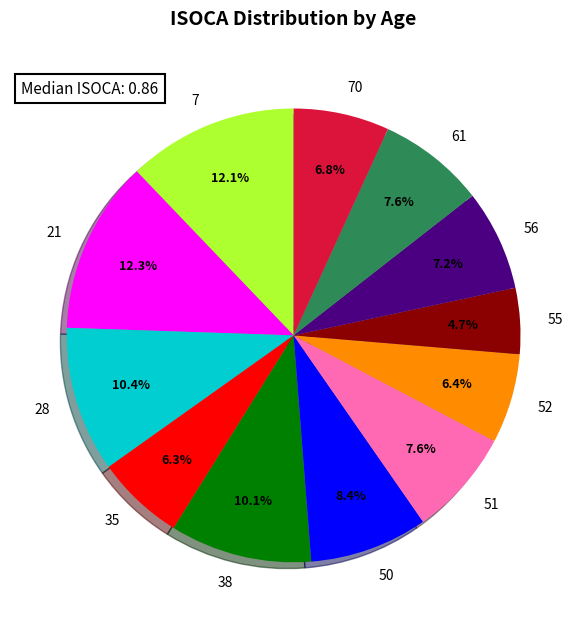

What portion of the pie excludes 51?

92.4%